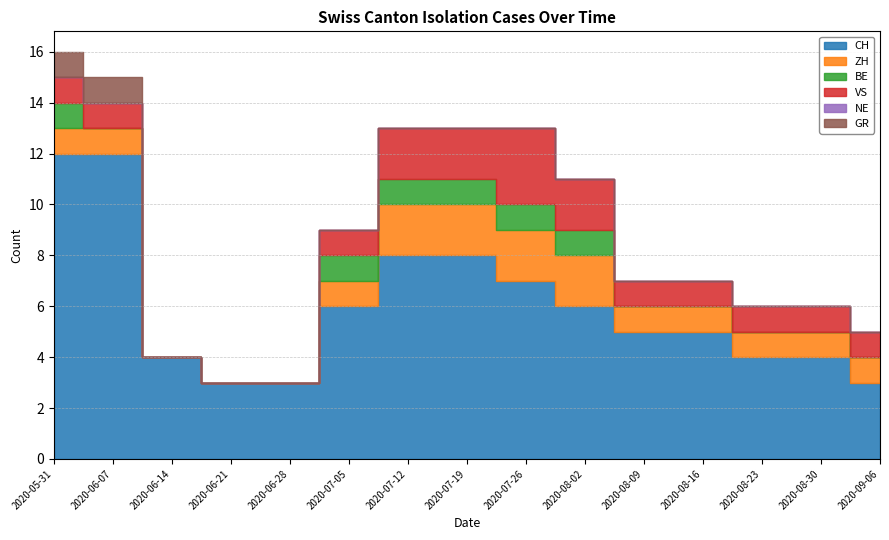

Reading left to right, extract all data points from this chart.

CH: 12	12	4	3	3	6	8	8	7	6	5	5	4	4	3
ZH: 1	1	0	0	0	1	2	2	2	2	1	1	1	1	1
BE: 1	0	0	0	0	1	1	1	1	1	0	0	0	0	0
VS: 1	1	0	0	0	1	2	2	3	2	1	1	1	1	1
NE: 0	0	0	0	0	0	0	0	0	0	0	0	0	0	0
GR: 1	1	0	0	0	0	0	0	0	0	0	0	0	0	0